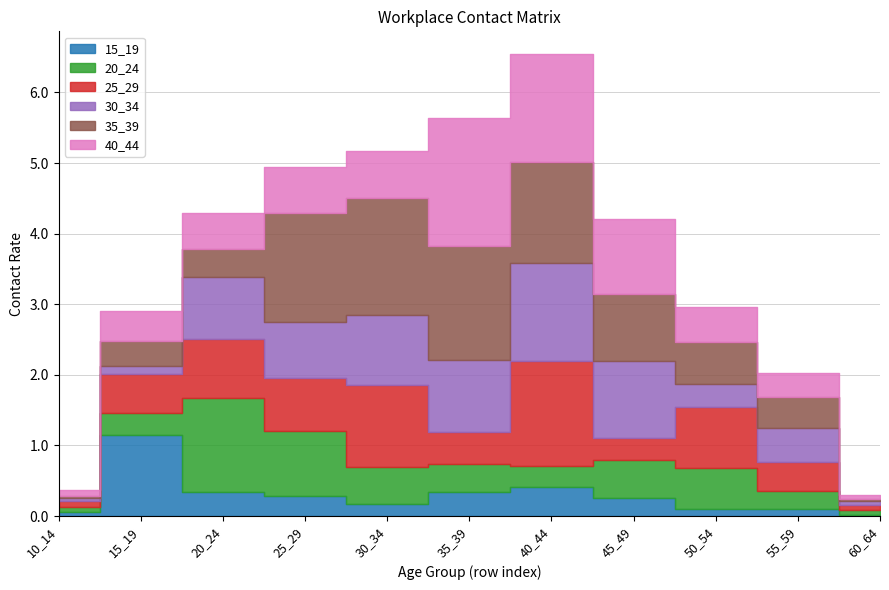

The value of 25_29 at 30_34 is 1.8. True or false?

False